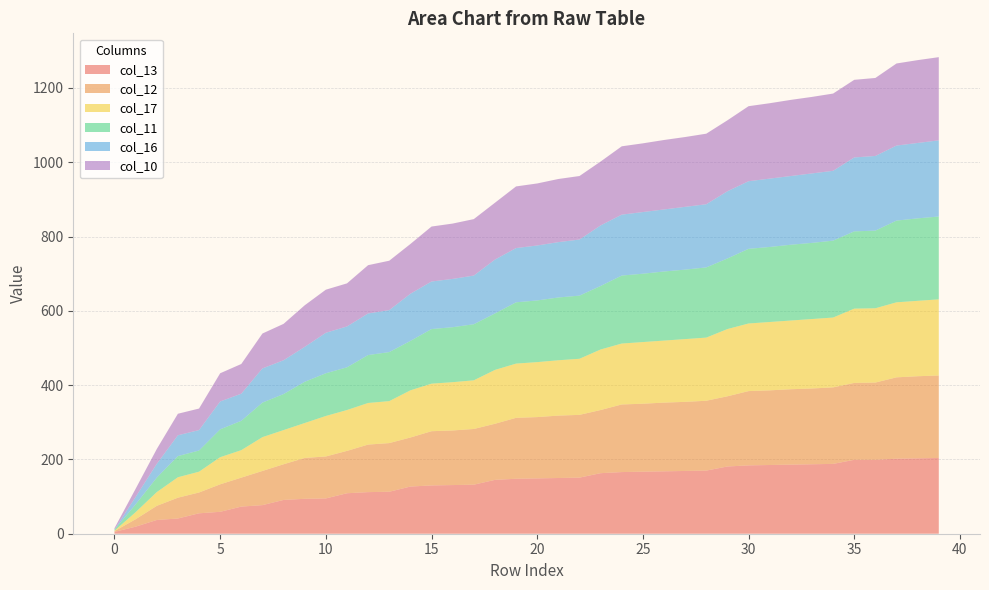

Reading left to right, list all the values displayed in this chart.

col_13: 5	19	37	41	55	59	73	77	91	94	95	109	112	113	127	130	131	132	145	148	149	150	151	163	166	167	168	169	170	181	184	185	186	187	188	199	199	202	203	204
col_12: 2	20	38	56	56	74	78	92	96	110	113	114	128	131	132	146	147	150	151	164	165	168	169	170	182	183	185	186	188	189	200	201	203	204	206	207	208	219	221	222
col_17: 1	19	37	55	56	73	74	91	92	94	109	110	112	113	127	128	130	131	145	146	148	149	151	163	164	166	167	169	170	181	182	184	185	187	188	200	200	202	203	205
col_11: 3	21	39	57	57	75	79	93	97	111	115	115	129	132	133	147	148	151	152	165	166	169	170	171	183	184	186	187	189	190	201	202	204	205	207	208	209	220	222	223
col_16: 0	20	37	56	55	75	73	92	91	94	109	110	112	113	127	128	130	131	145	146	148	149	151	163	164	166	167	169	170	181	182	184	185	187	188	199	201	202	203	205
col_10: 4	22	40	58	58	76	80	94	98	112	116	116	130	133	134	148	149	152	153	166	167	170	171	172	184	185	187	188	190	191	202	203	205	206	208	209	210	221	223	224